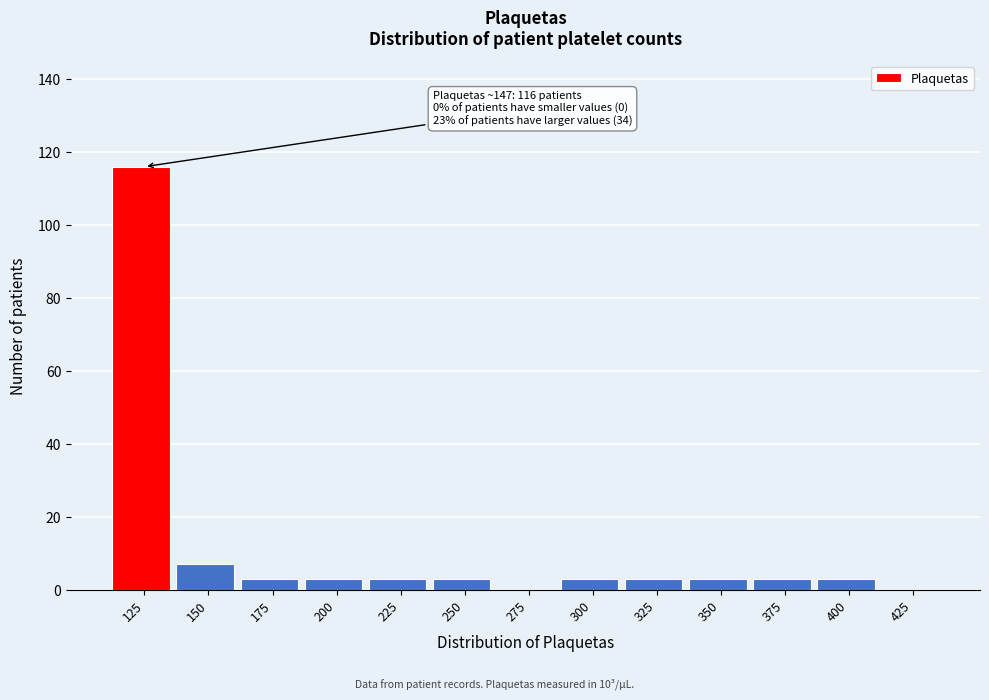

What is the greatest value displayed?

116